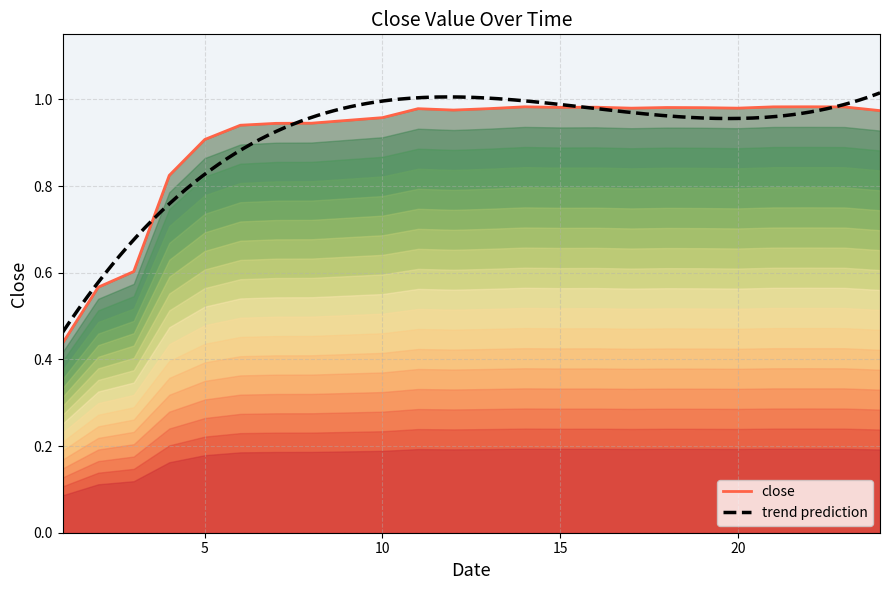

At which category does the chart reach its peak across all series?

22